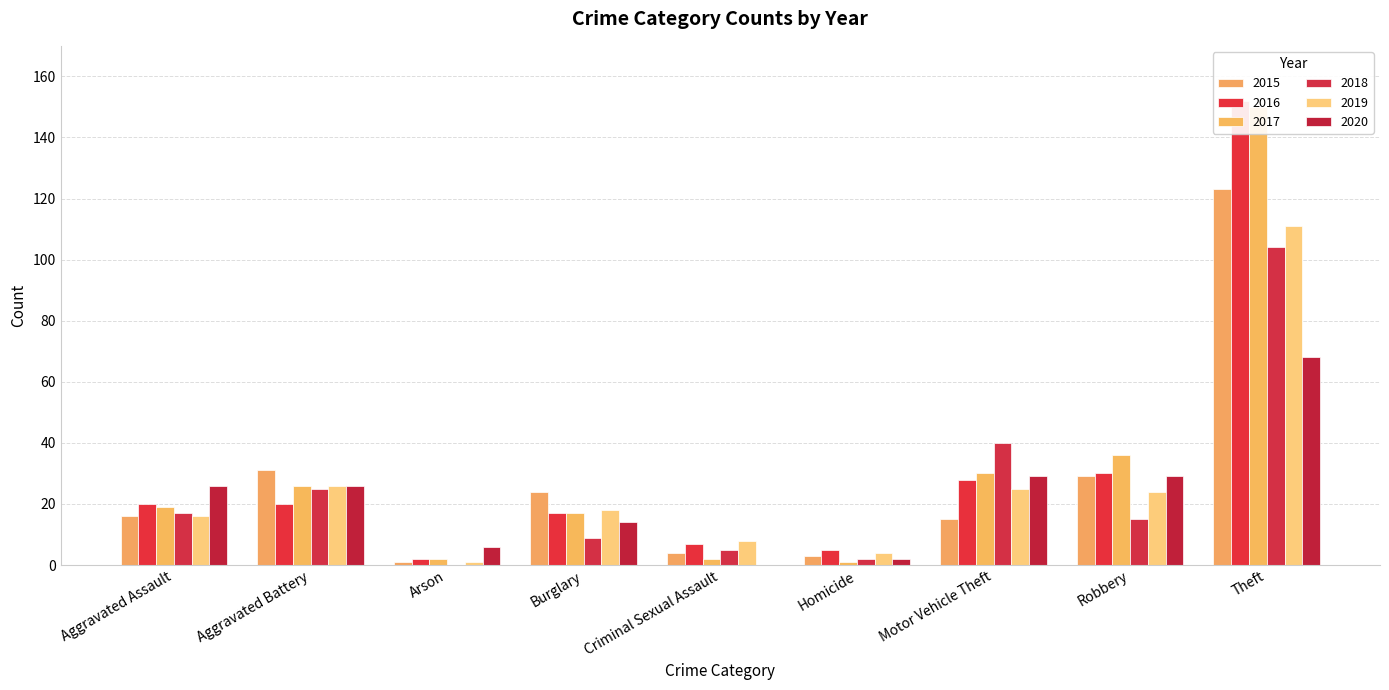

Are the bars grouped side by side (vs. stacked)?

Yes